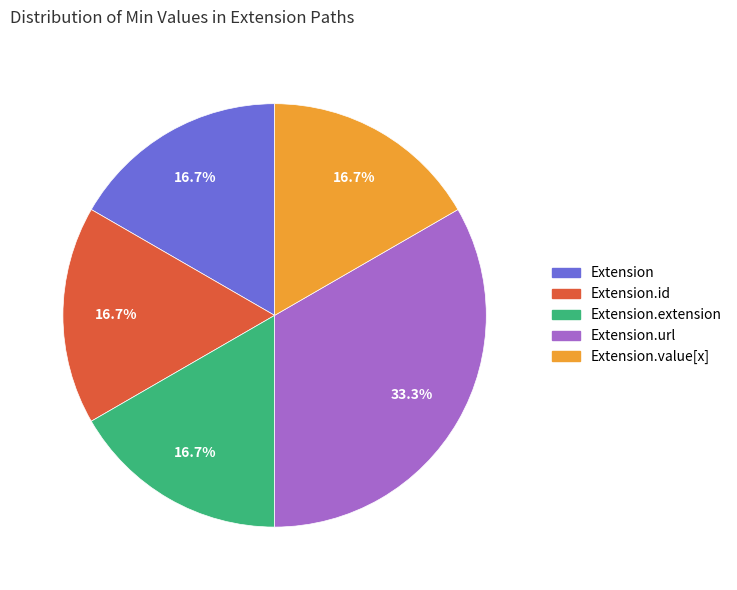

Is there a majority slice in this chart?

No